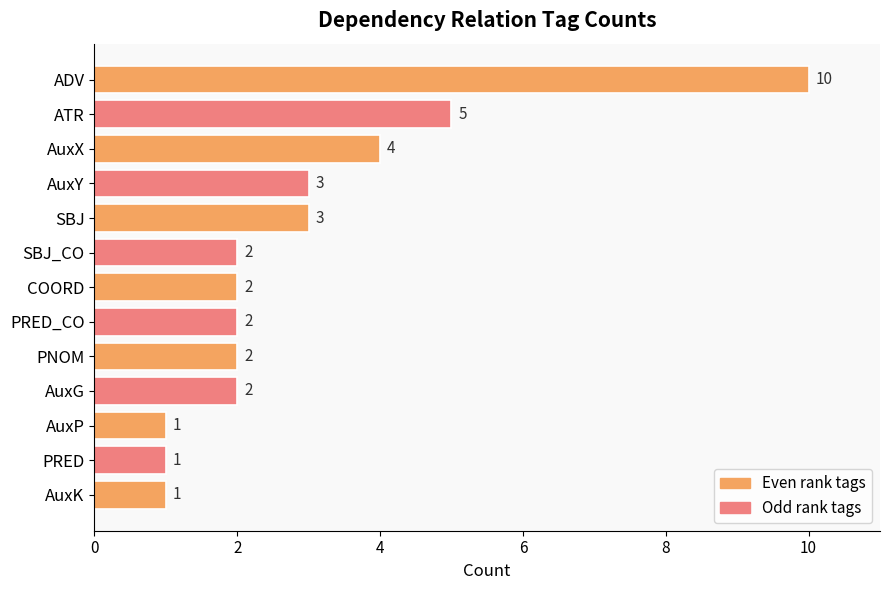

Are the bars horizontal?

Yes